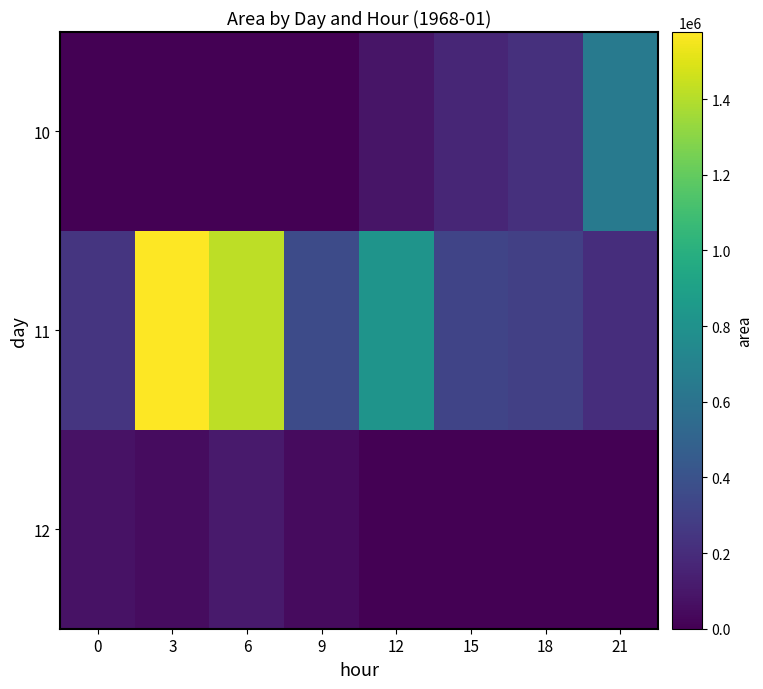

Which label corresponds to the largest value in the chart?

3